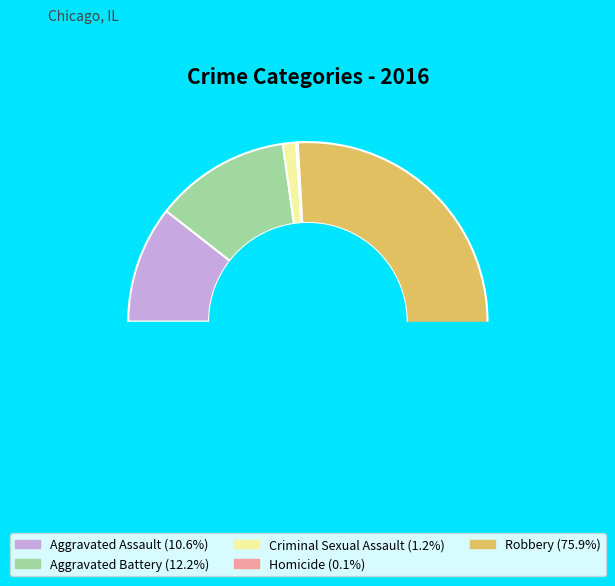

Which category has the smallest portion of the pie?

Homicide